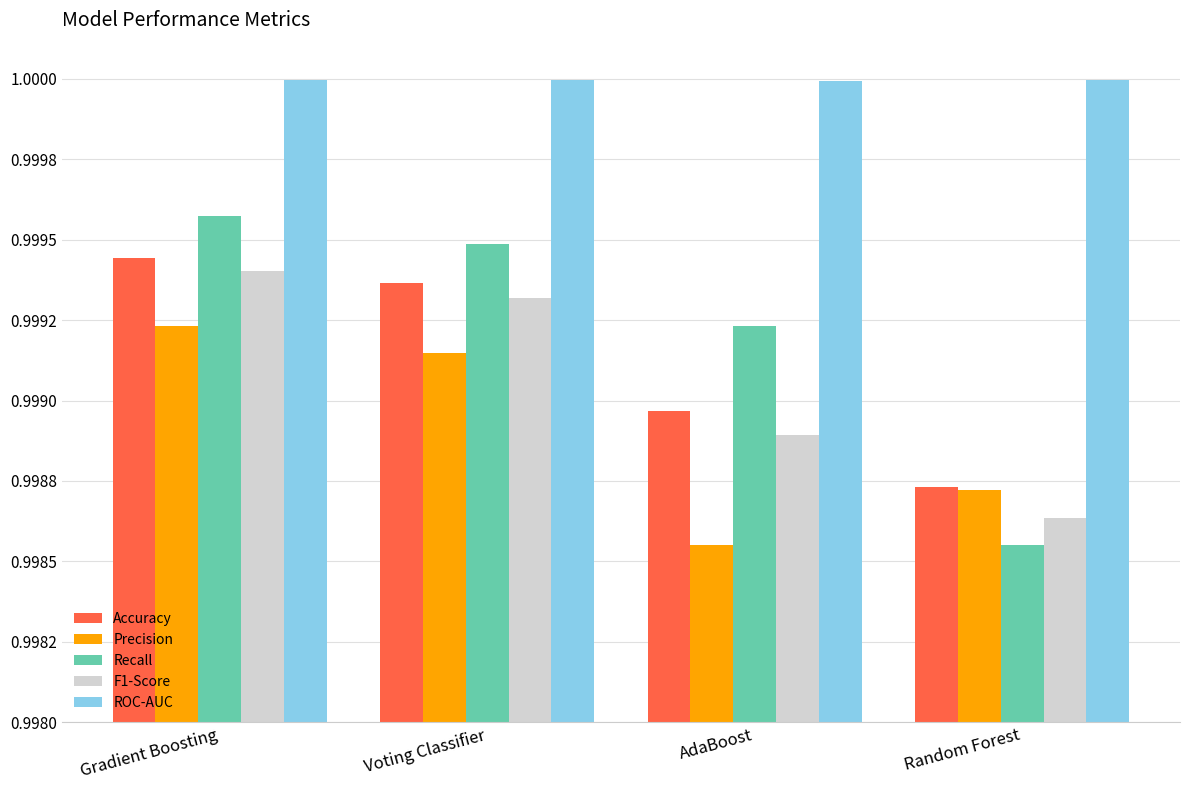

Are the bars grouped side by side (vs. stacked)?

Yes